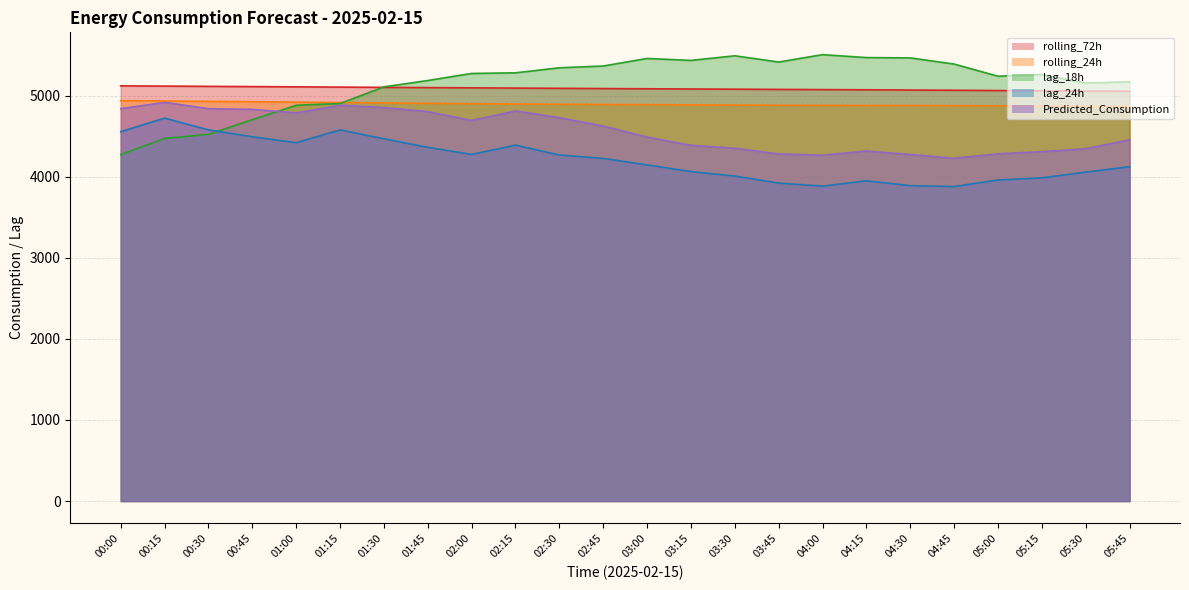

Does the chart display data point markers on the line(s)?

No